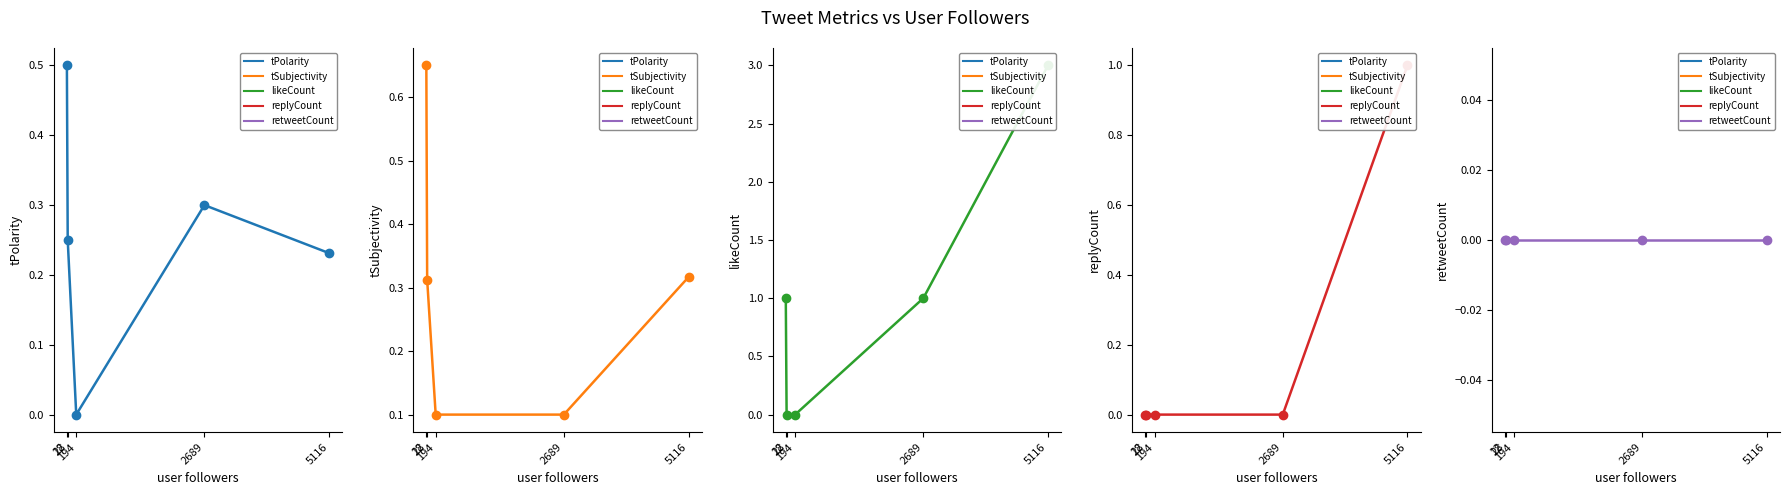

What is the difference between the maximum and minimum values in the tPolarity series?

0.5